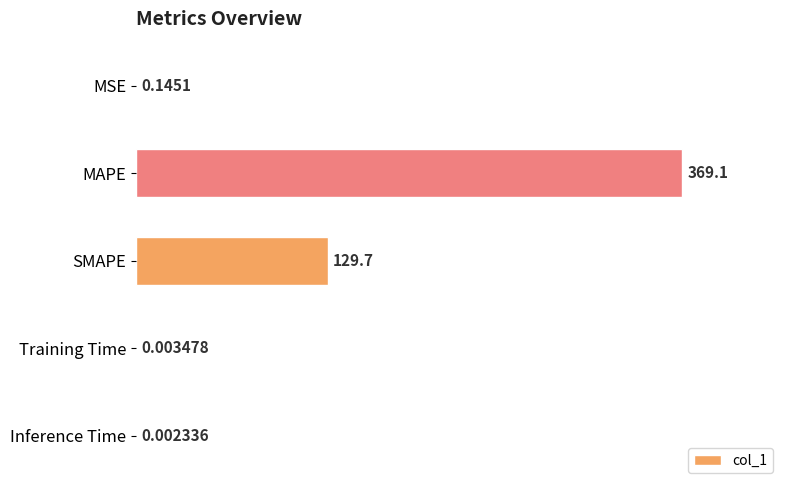

What is the sum of the values at Training Time and MAPE?

369.1